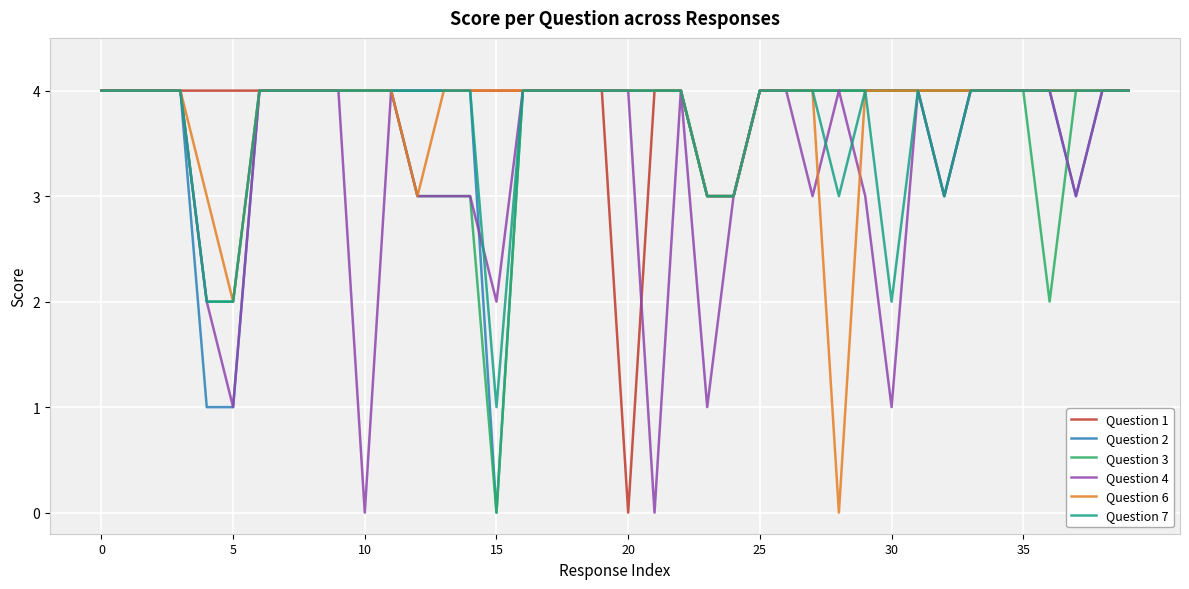

How many lines are shown in the chart?

6